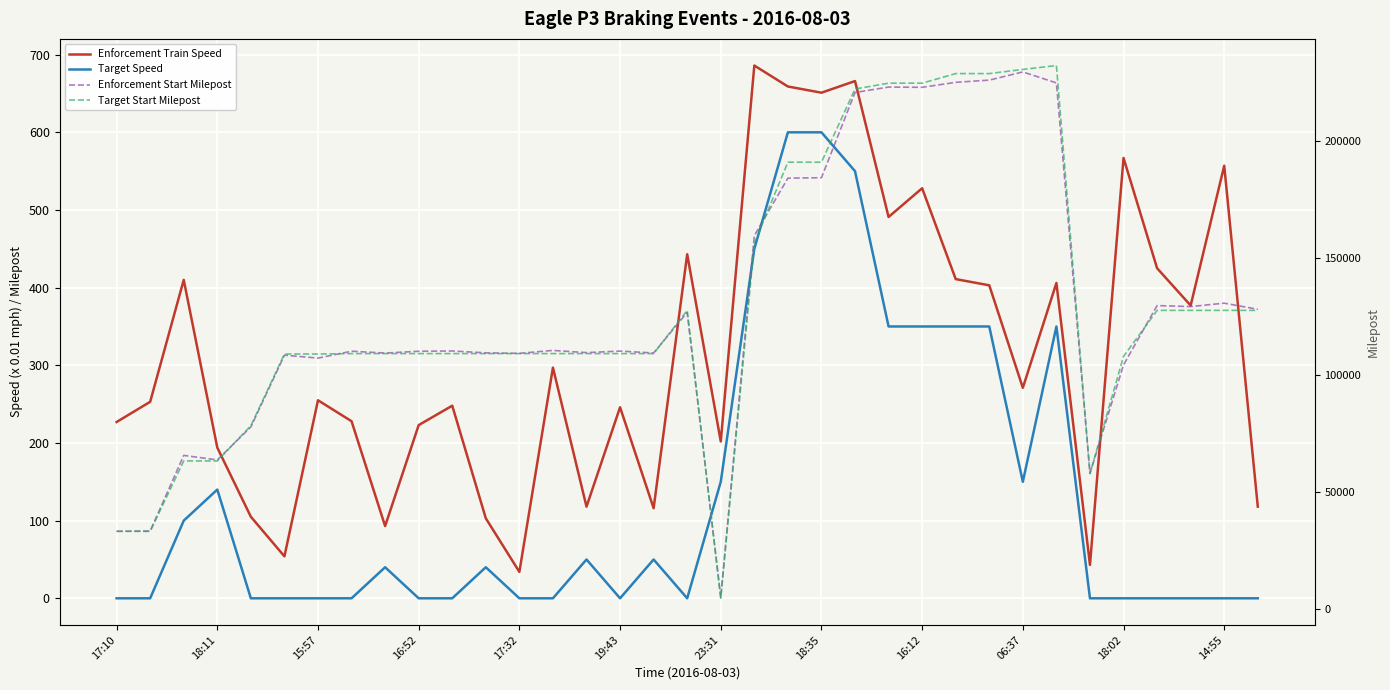

Which label corresponds to the smallest value in the chart?

17:10